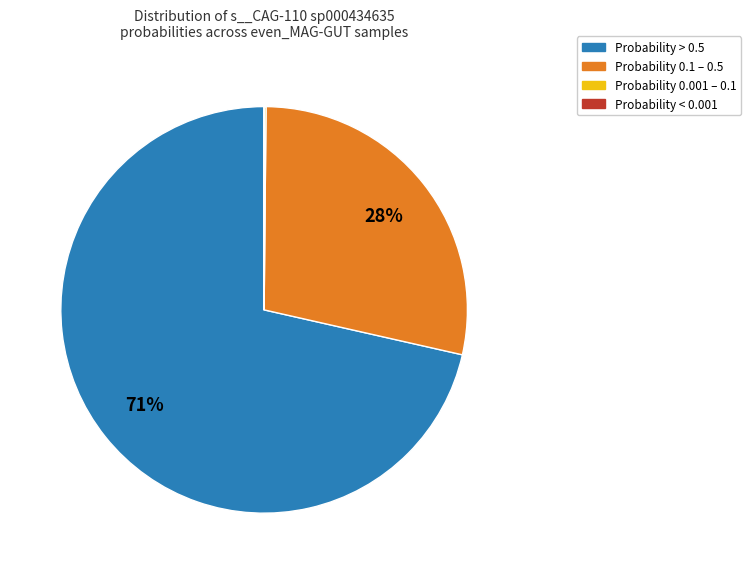

Is there any slice that represents more than half of the pie?

Yes